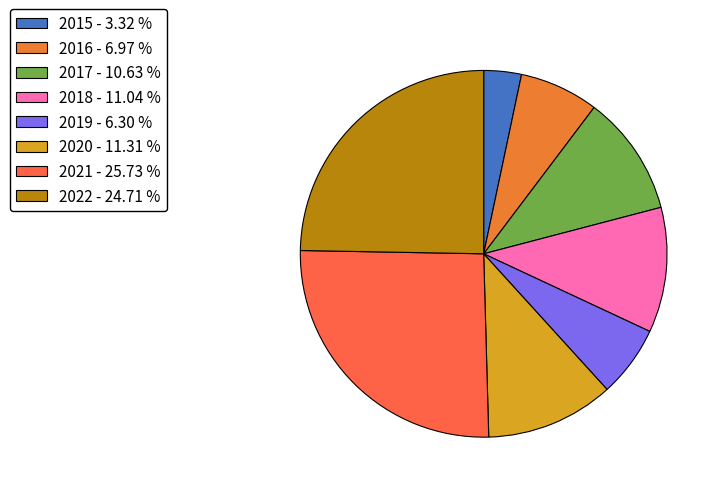

Do 2022 and 2015 together represent more than half of the pie?

No